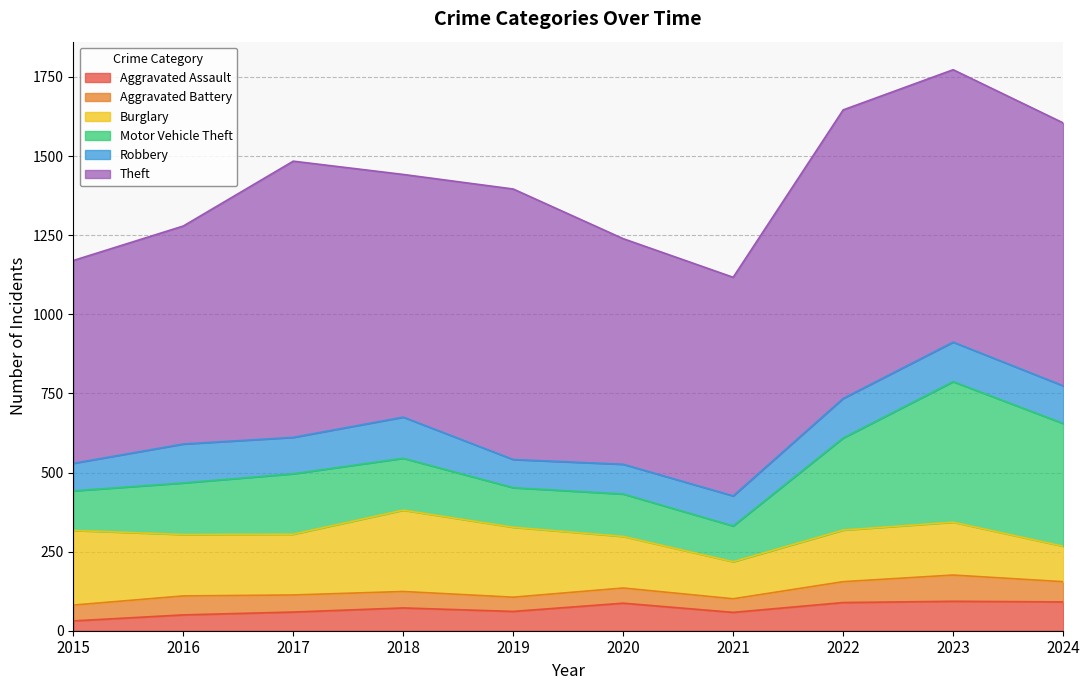

Count the number of data series in this chart.

6